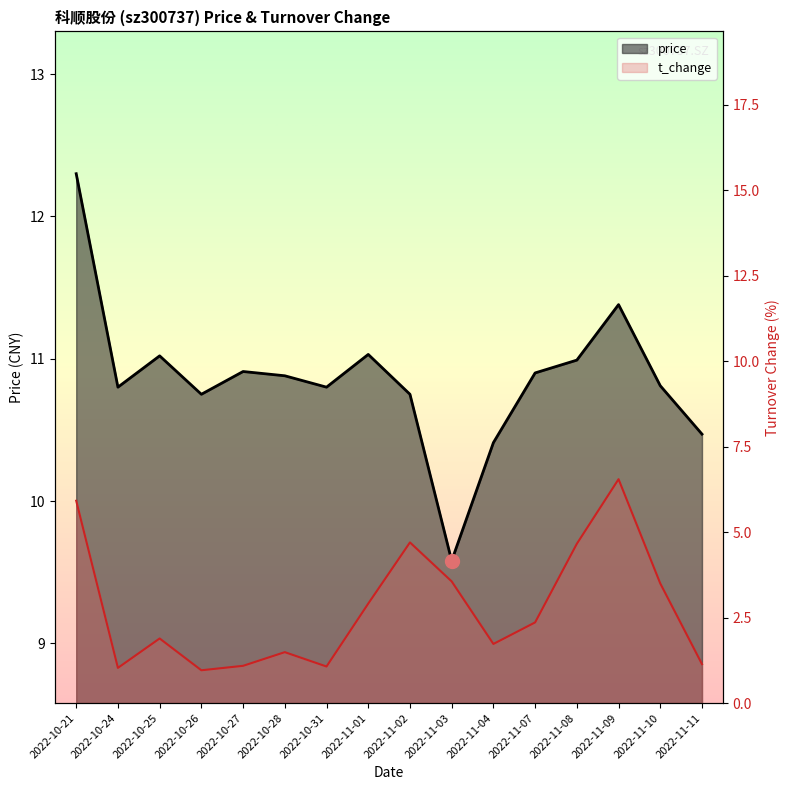

What is the difference between the maximum and second lowest values in the price series?

1.9